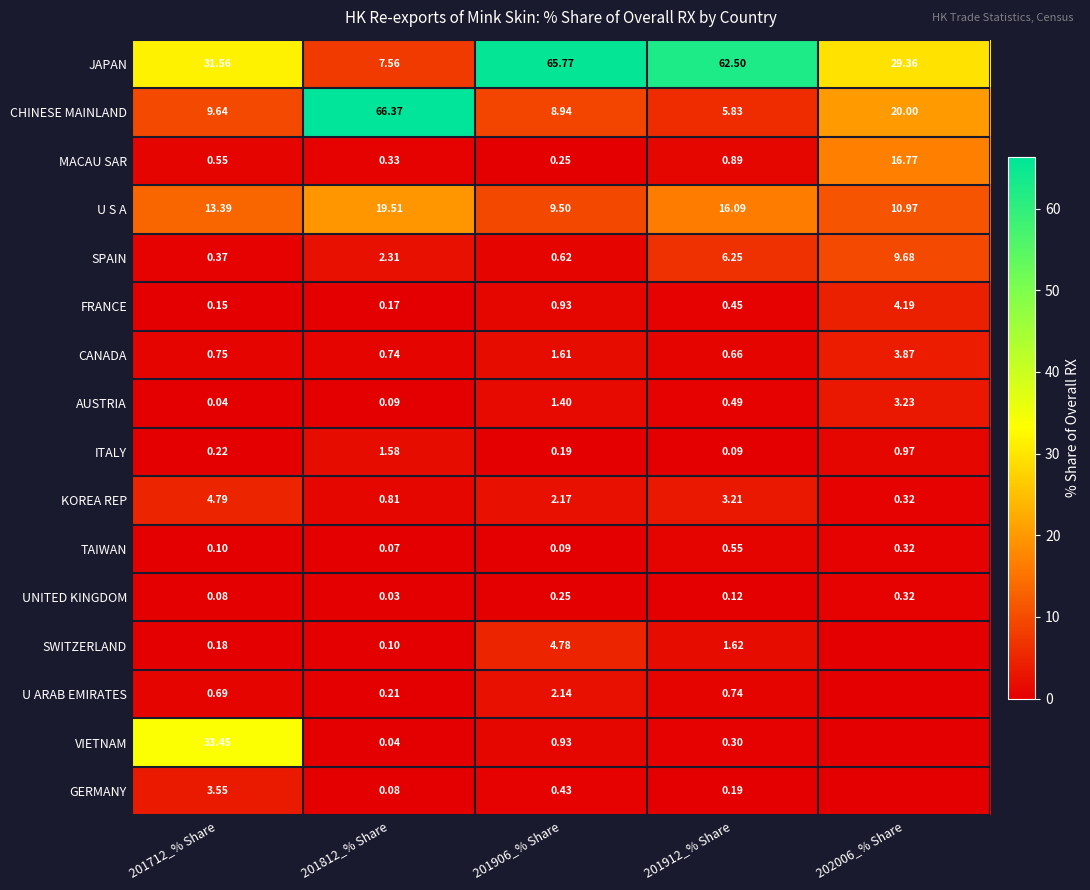

At which category is the sum across all series the highest?

201906_% Share